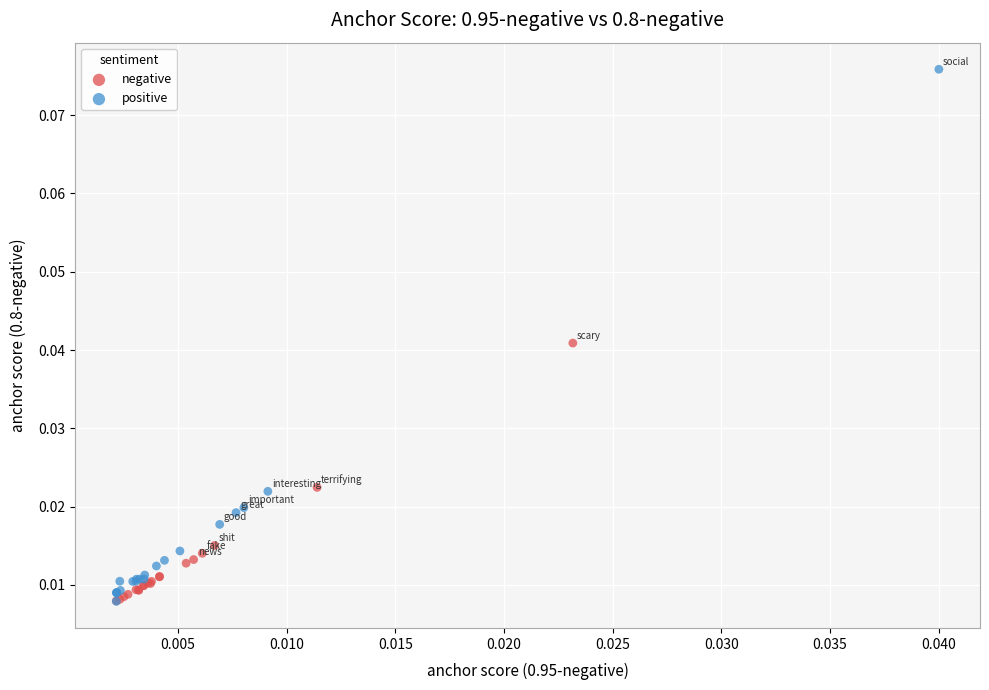

What are all the series names shown in the legend?

negative, positive